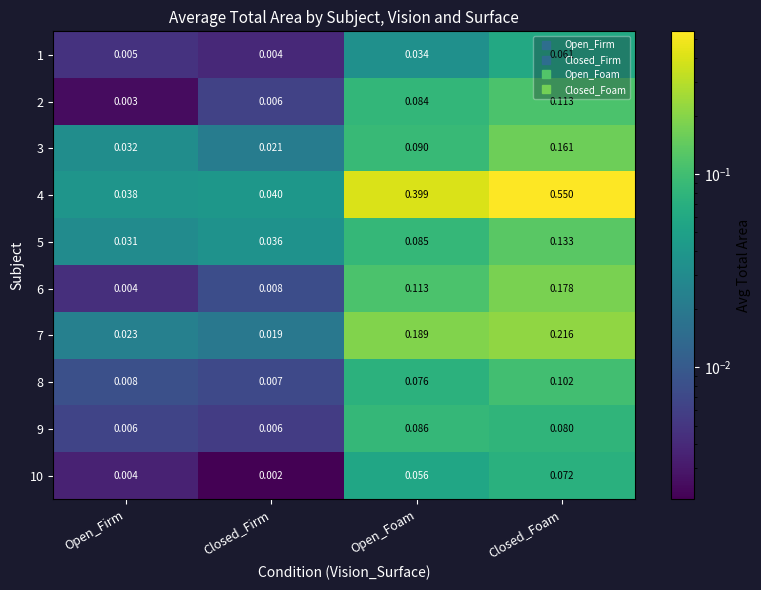

Which category has the lowest value in the 4 series?

Open_Firm